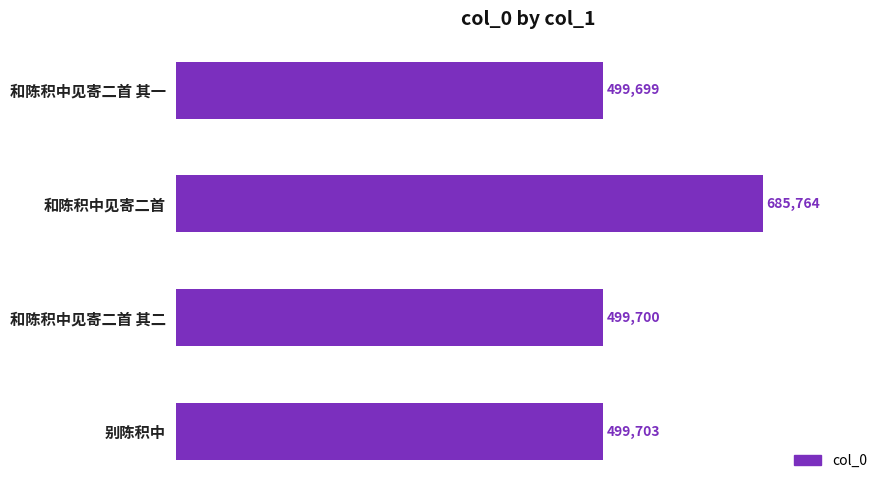

What is the label of the 2nd bar from the top?

和陈积中见寄二首